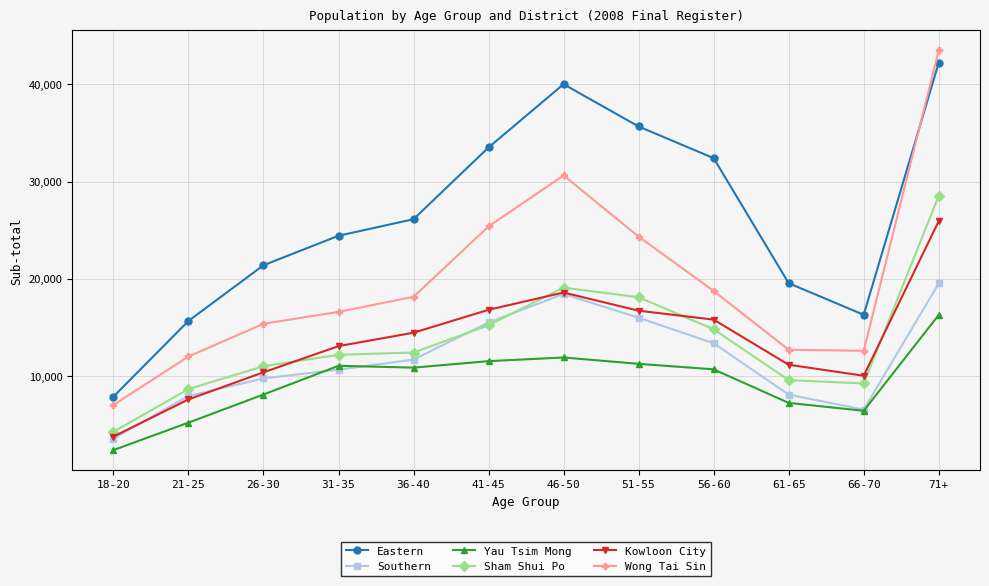

The value of Kowloon City at 51-55 is 16720. True or false?

True